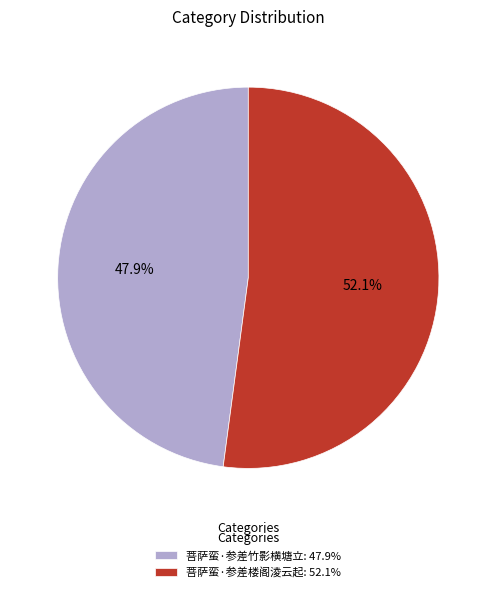

How many slices are in this pie chart?

2